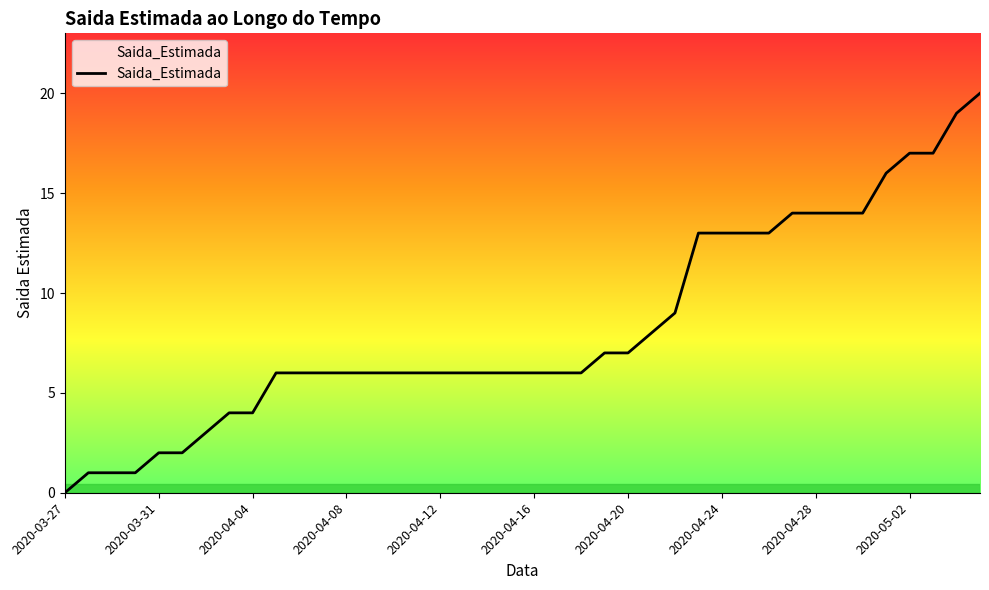

What is the greatest value displayed?

20